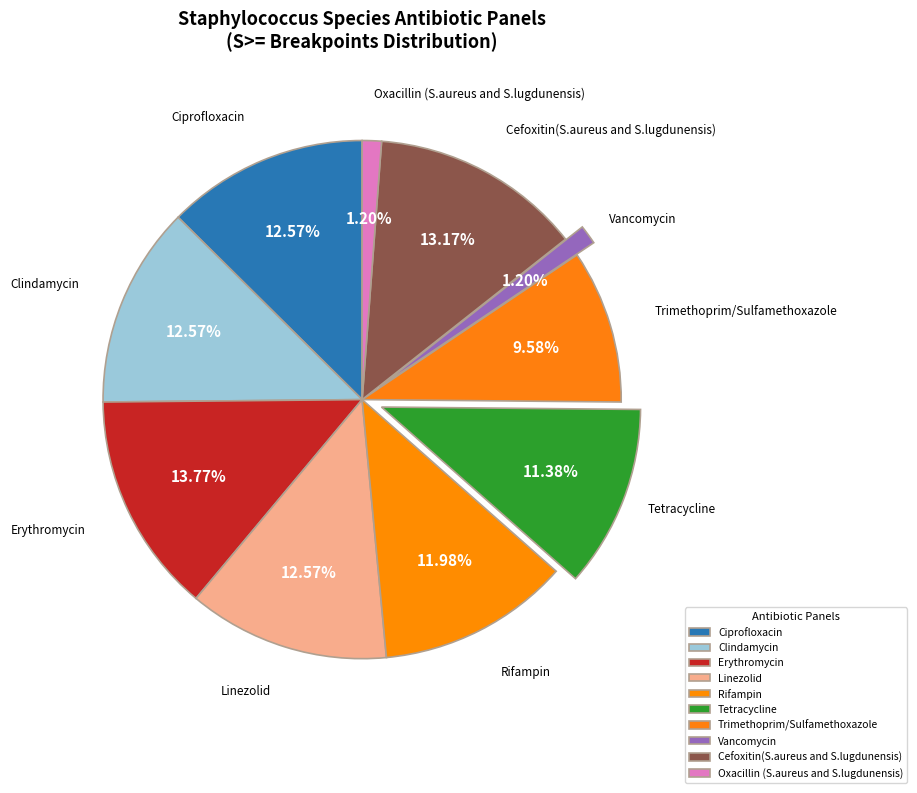

True or false: Ciprofloxacin accounts for 13% of the total.

True